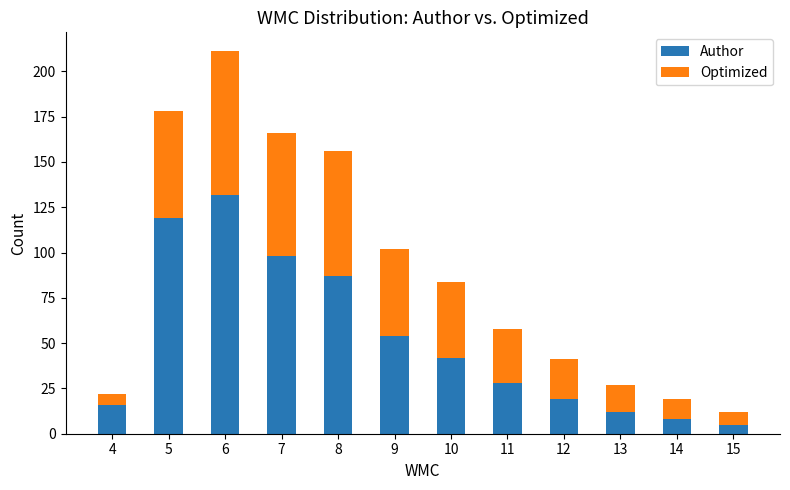

What is the value of the Author bar at the 1st from the left?

16